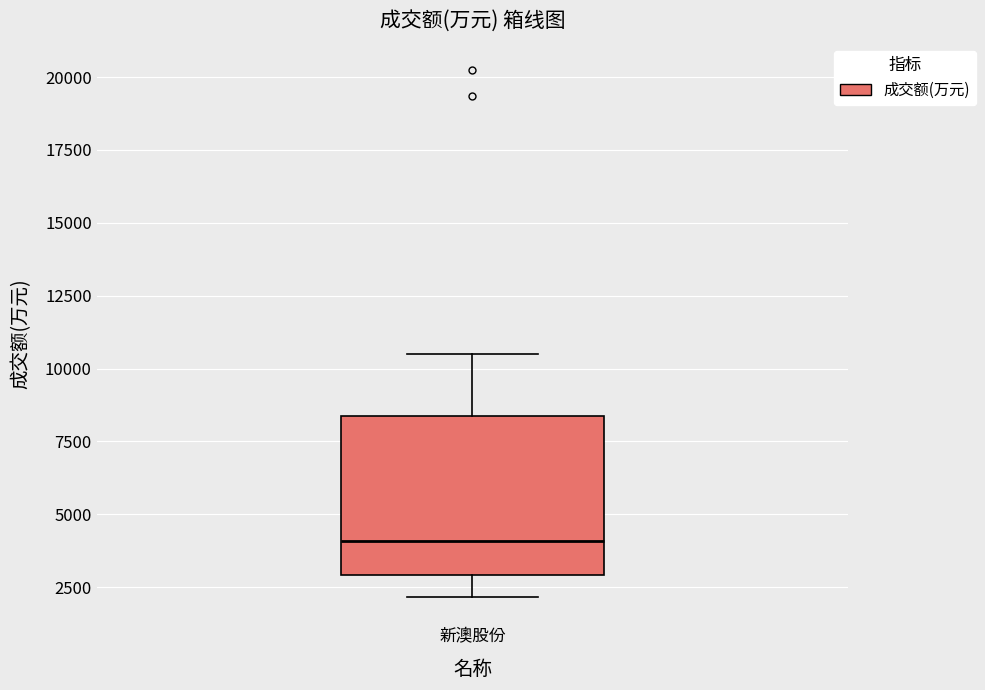

Where does the median line of the box for 新澳股份 sit on the y-axis? The values are not printed on the chart, so give them approximately, as read against the axis.

4000